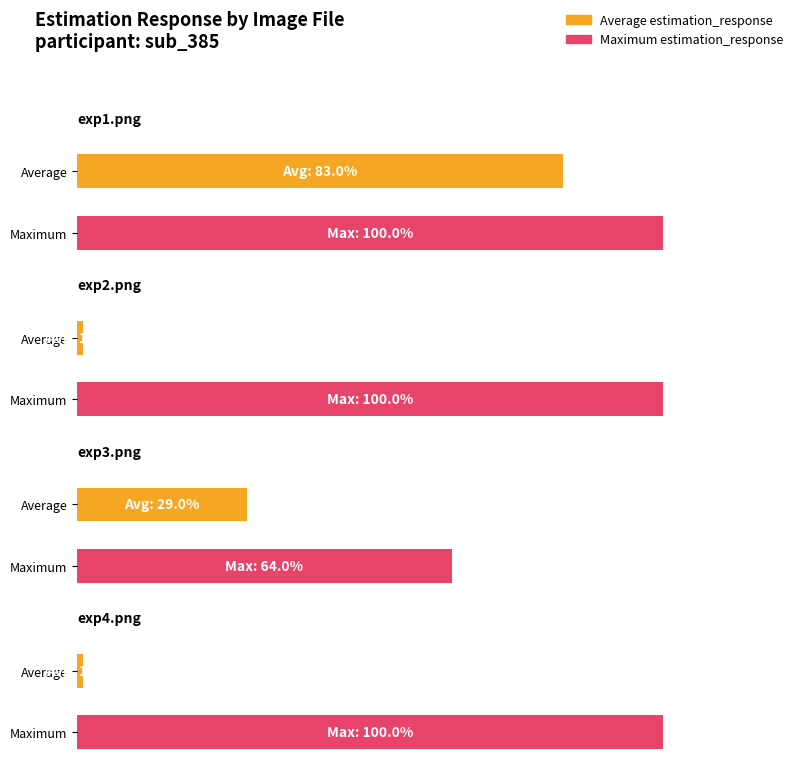

Reading right to left, what are all the values shown in this chart?

Average estimation_response: 1	29	1	83
Maximum estimation_response: 100	64	100	100